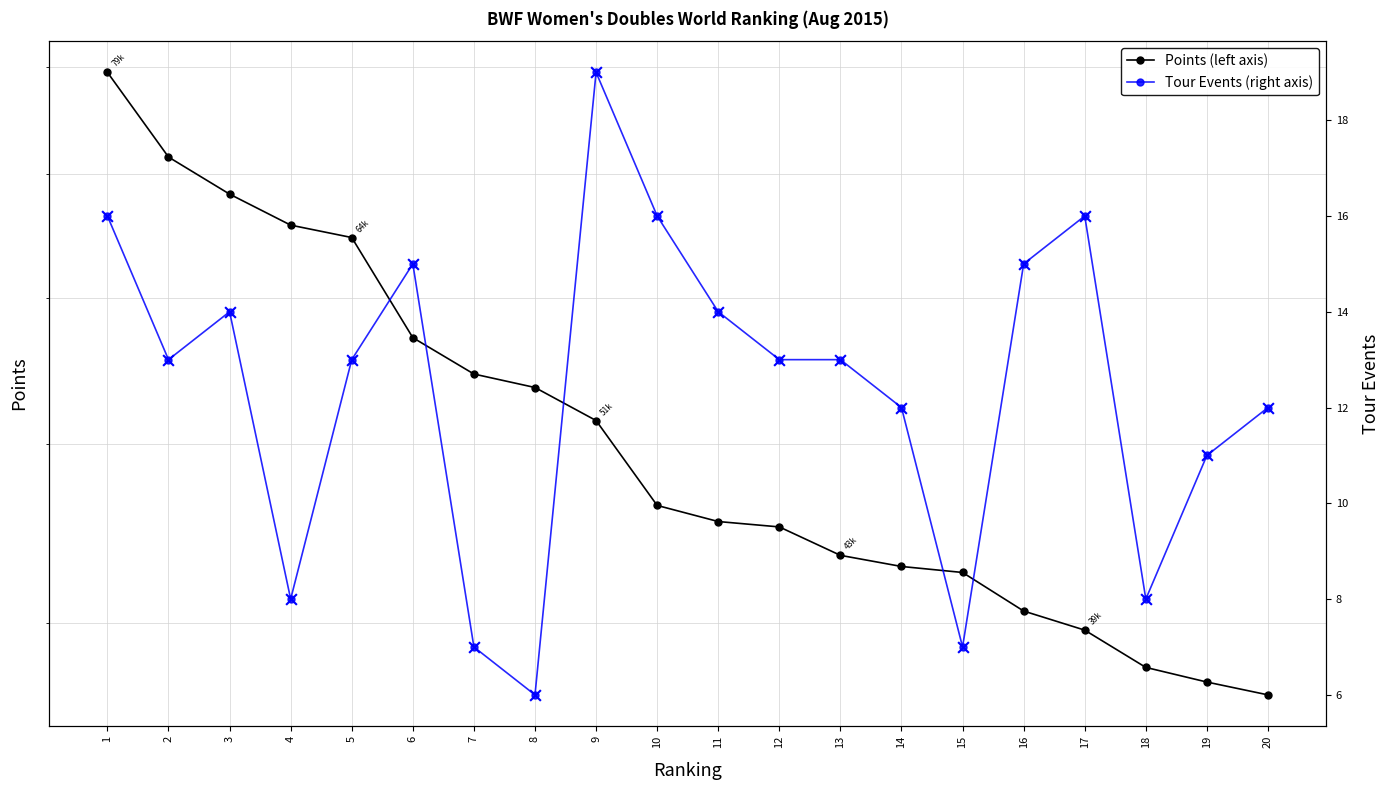

At which category is the sum across all series the highest?

1